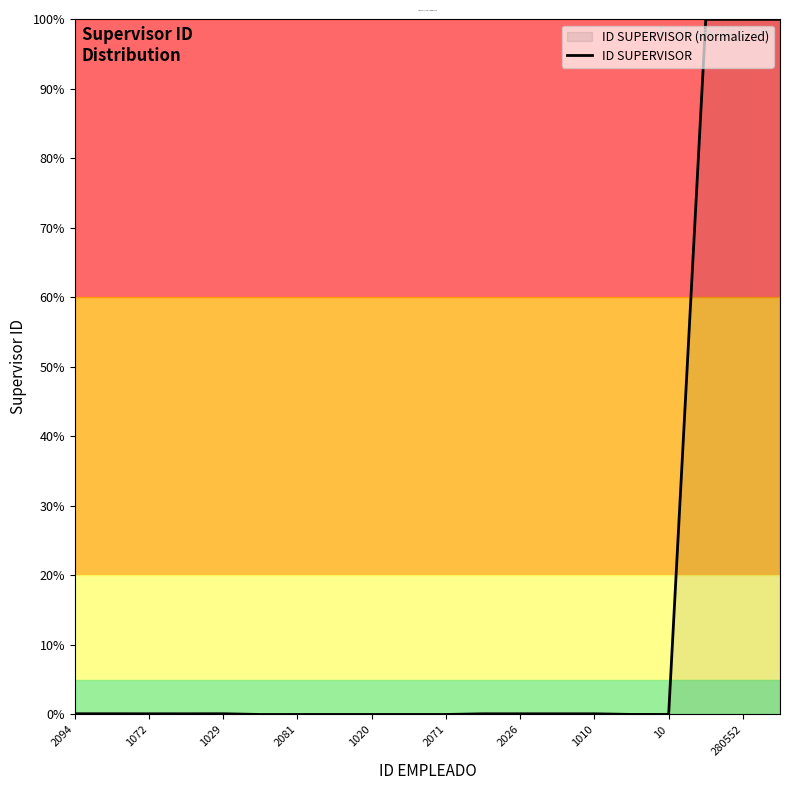

What is the greatest value displayed?

100.0